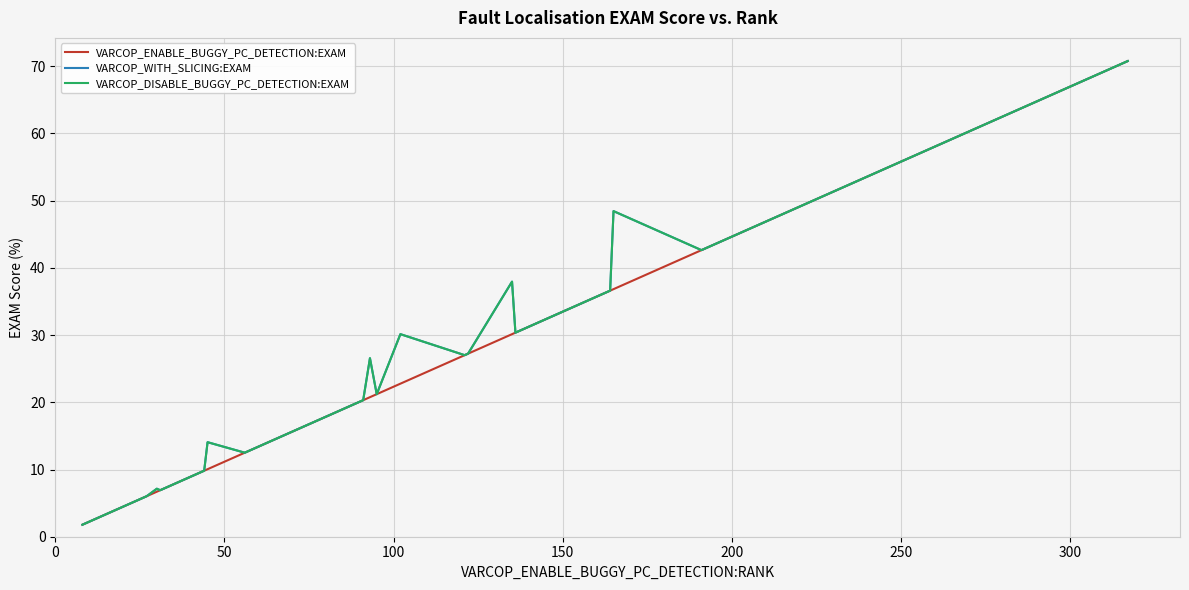

True or false: VARCOP_DISABLE_BUGGY_PC_DETECTION:EXAM and VARCOP_WITH_SLICING:EXAM cross at least once.

False